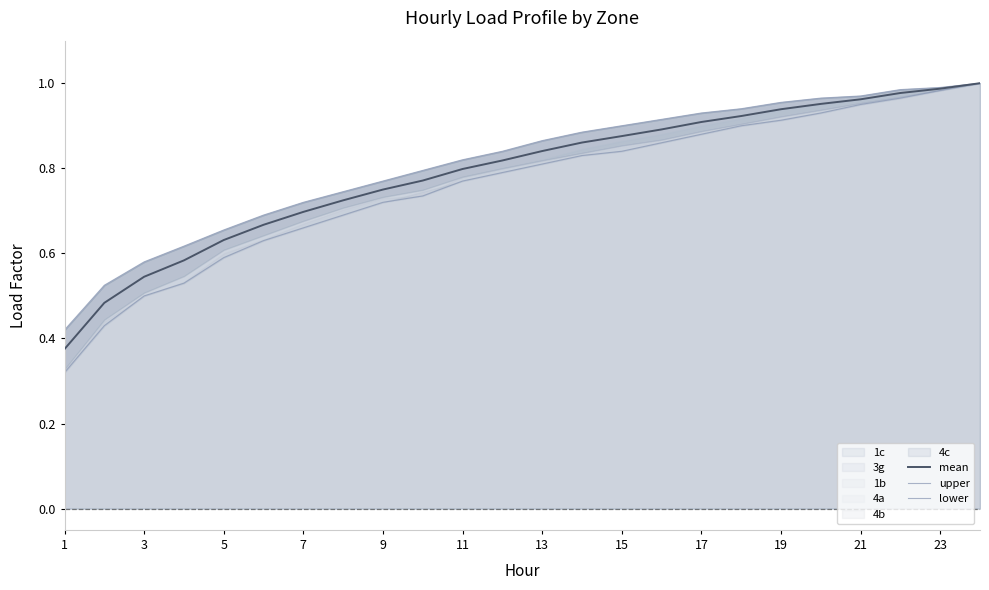

What is the smallest value displayed?

0.3